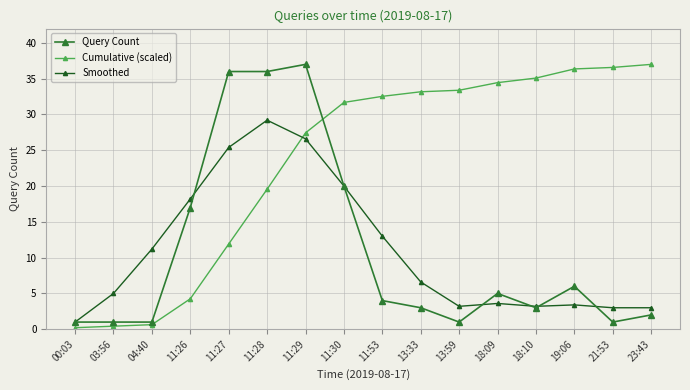

What is the average value of the Query Count series?

10.9